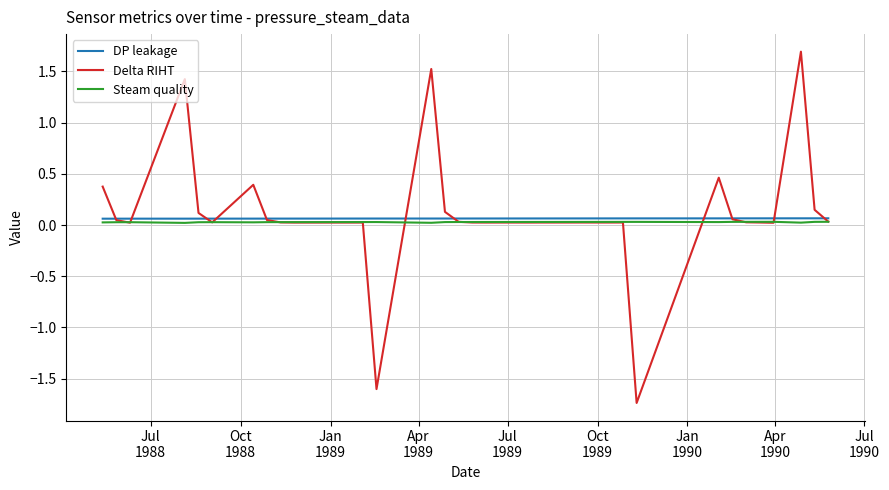

What is the greatest value displayed?

1.7